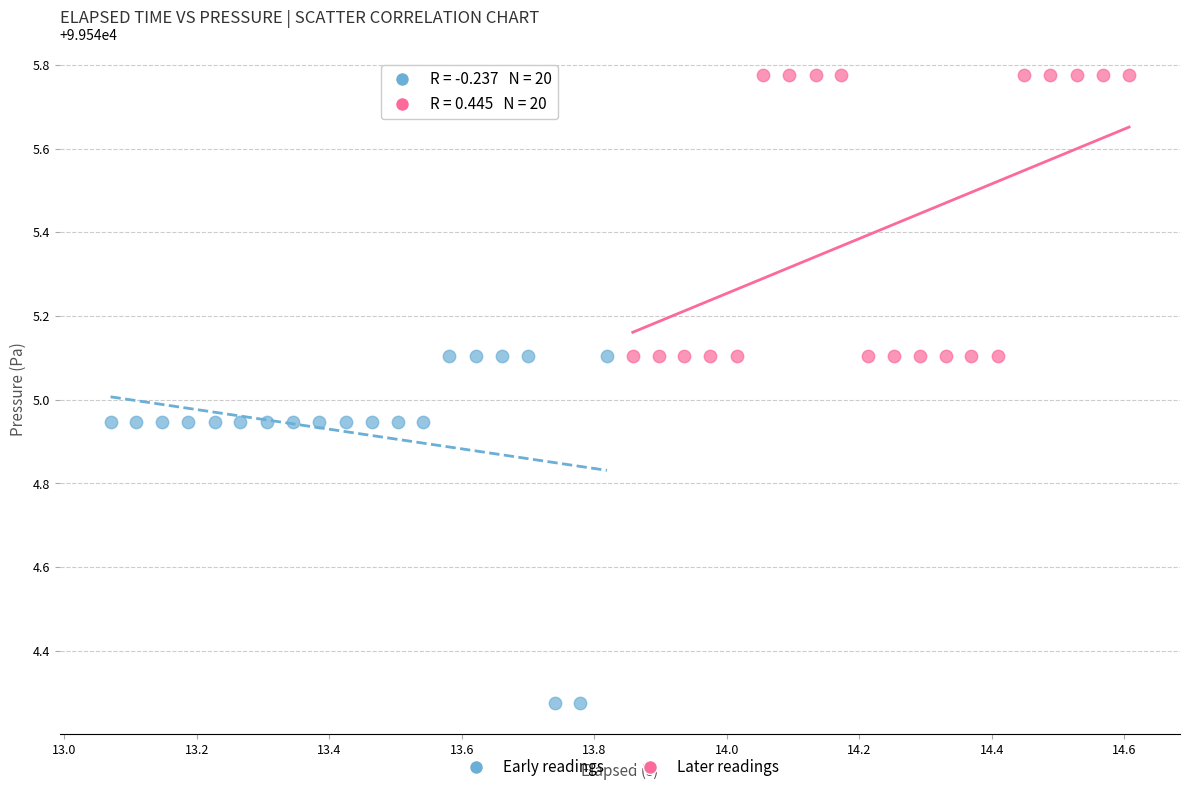

Which series reaches the maximum Y coordinate?

Later readings